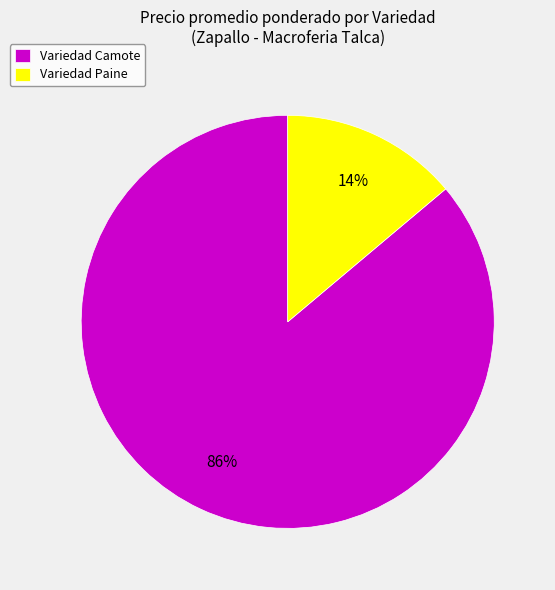

Is Variedad Camote the majority of the pie?

Yes